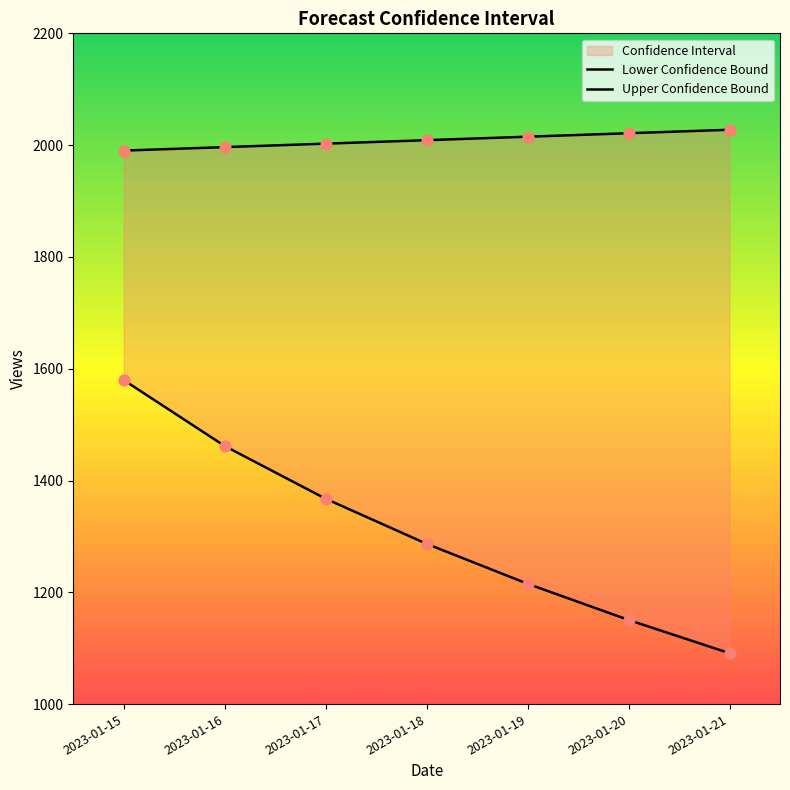

At how many categories does at least one series exceed 1759?

7